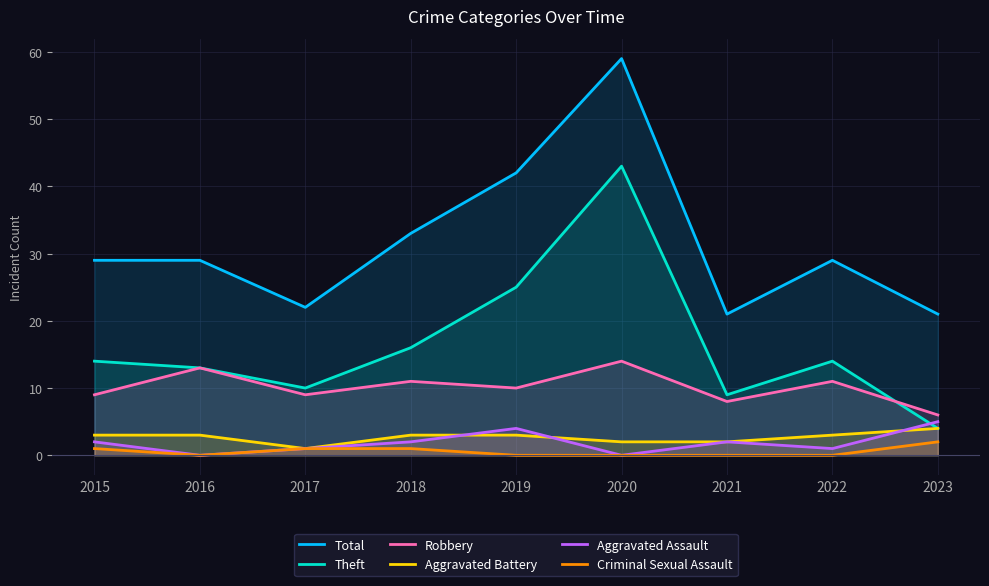

At how many categories does at least one series exceed 49?

1